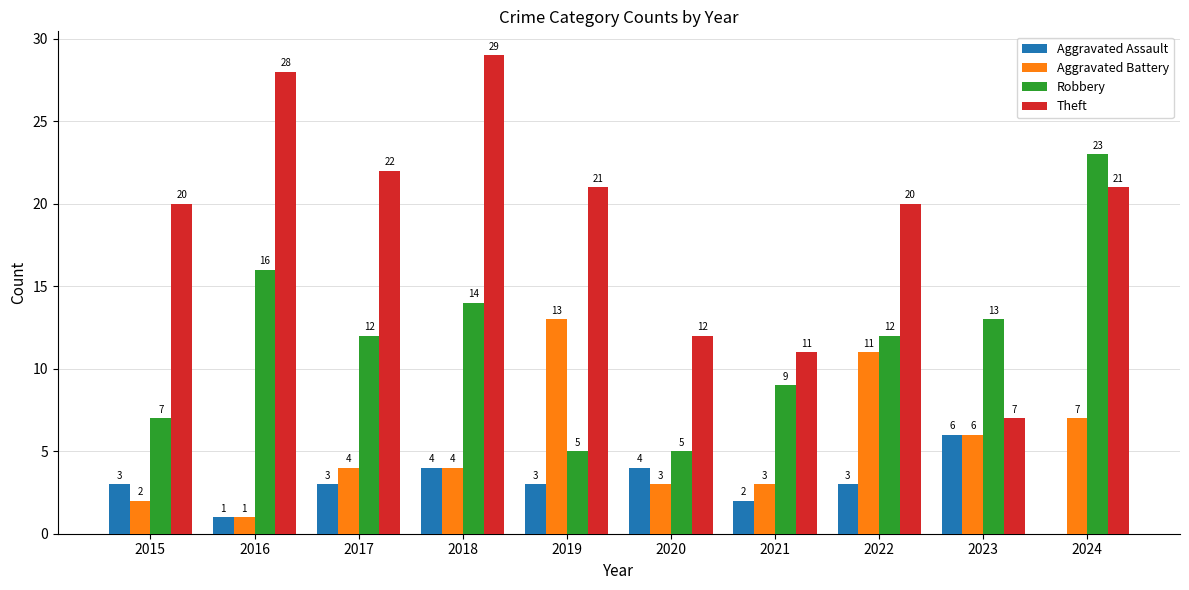

What is the sum of all Aggravated Battery values?

54